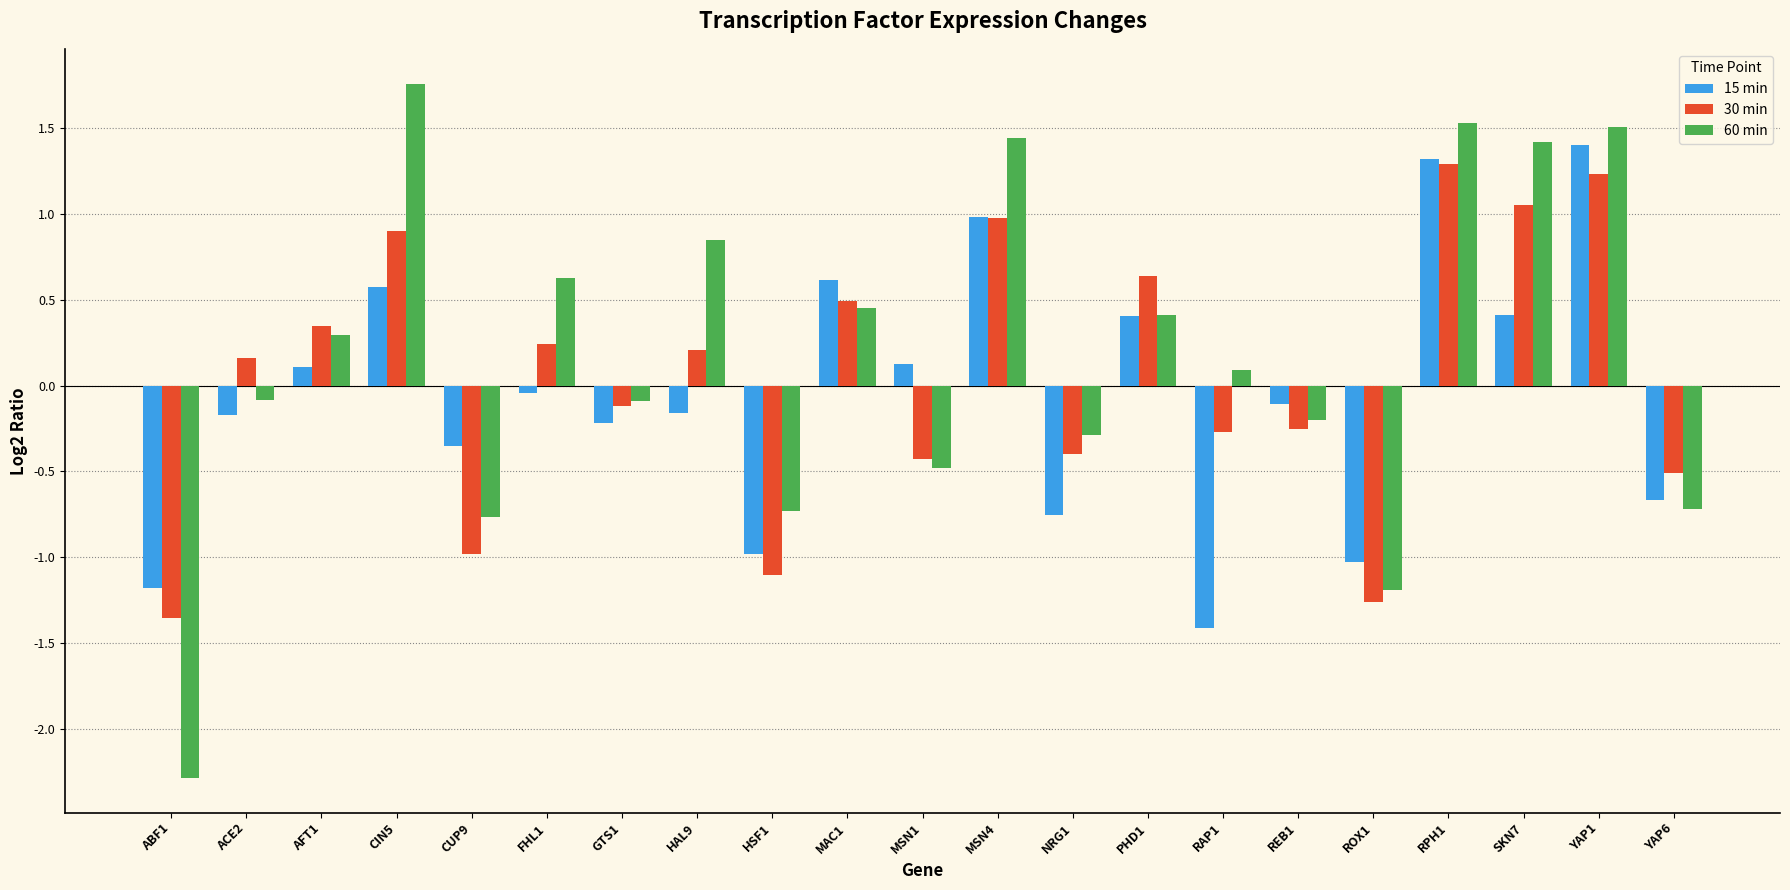

Which category has the lowest value in the 60 min series?

ABF1